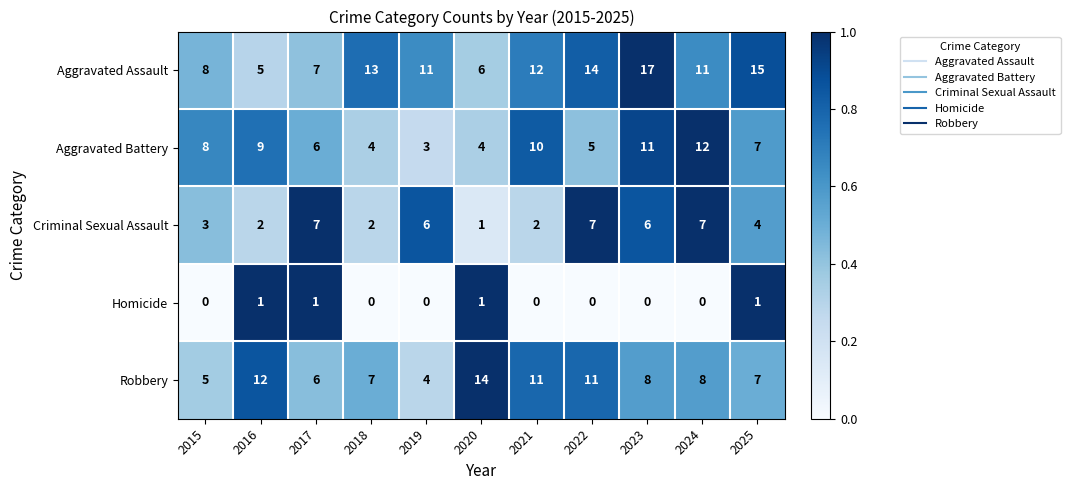

What is the spread (max minus min) of values at 2020?

13